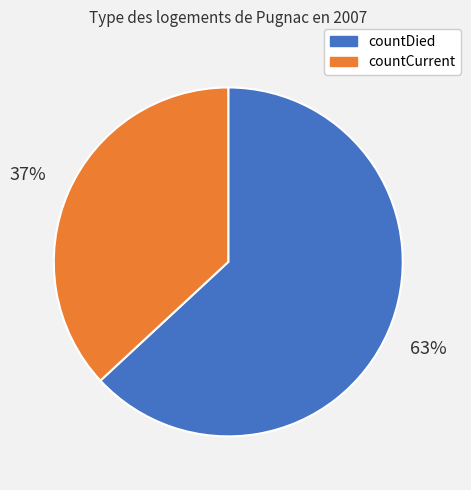

What percentage is the countCurrent slice, to the nearest percent?

37%